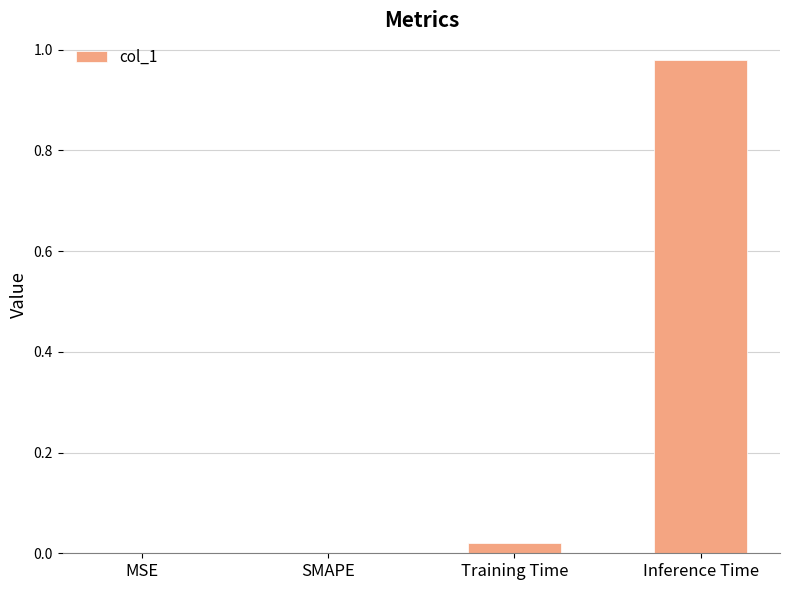

What is the average value?

0.3